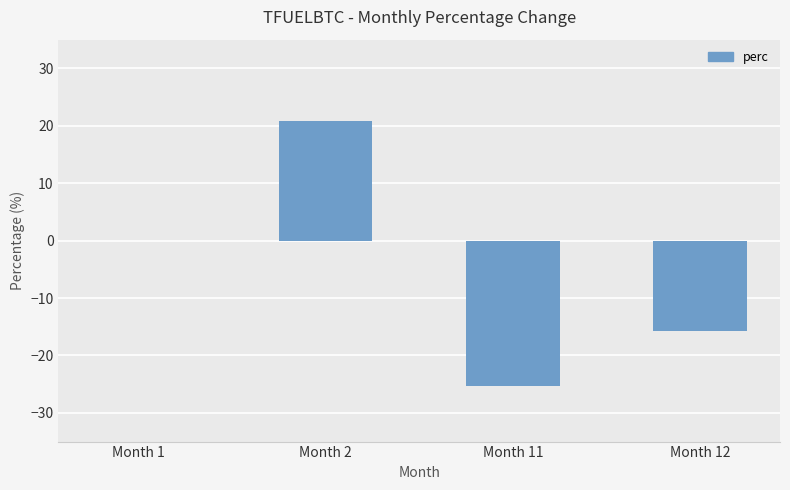

What is the average value?

-5.0